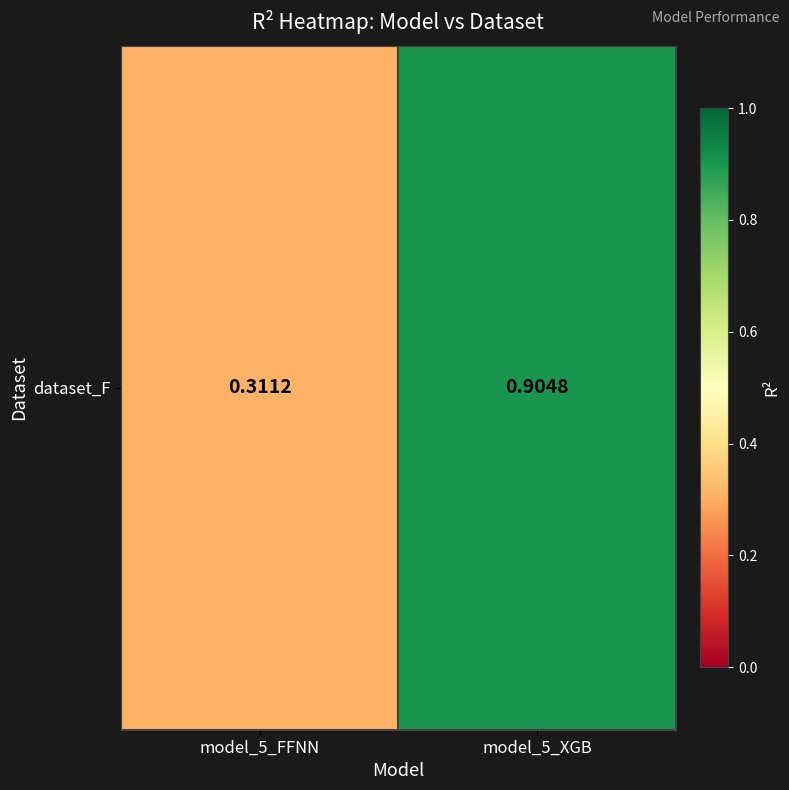

Between model_5_FFNN and model_5_XGB, which is larger?

model_5_XGB